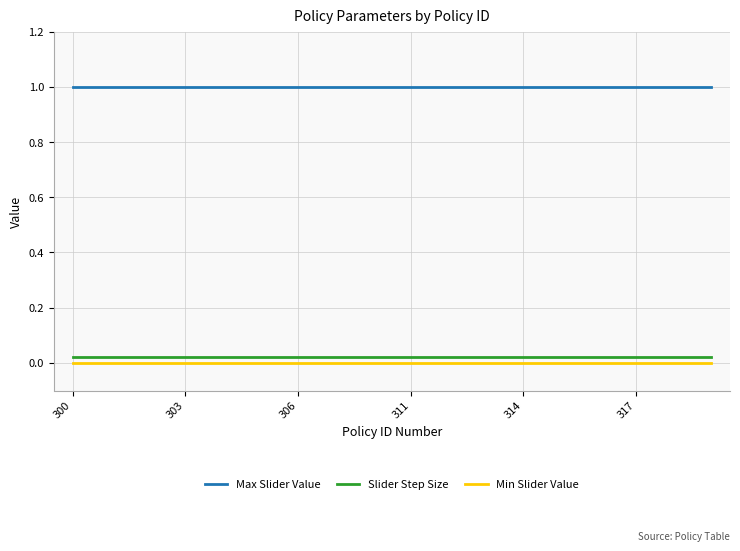

True or false: Max Slider Value and Slider Step Size intersect in this chart.

False